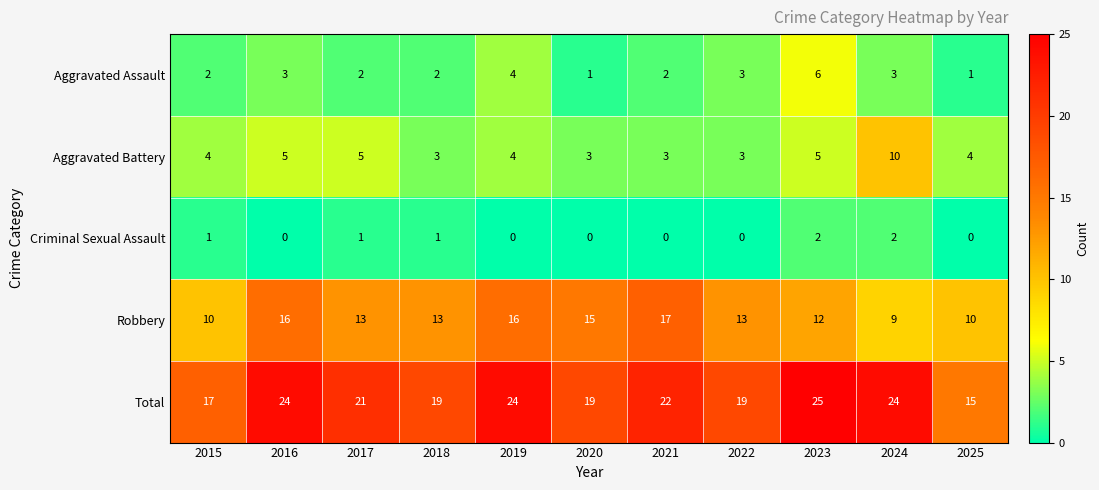

At which category is the sum across all series the highest?

2023